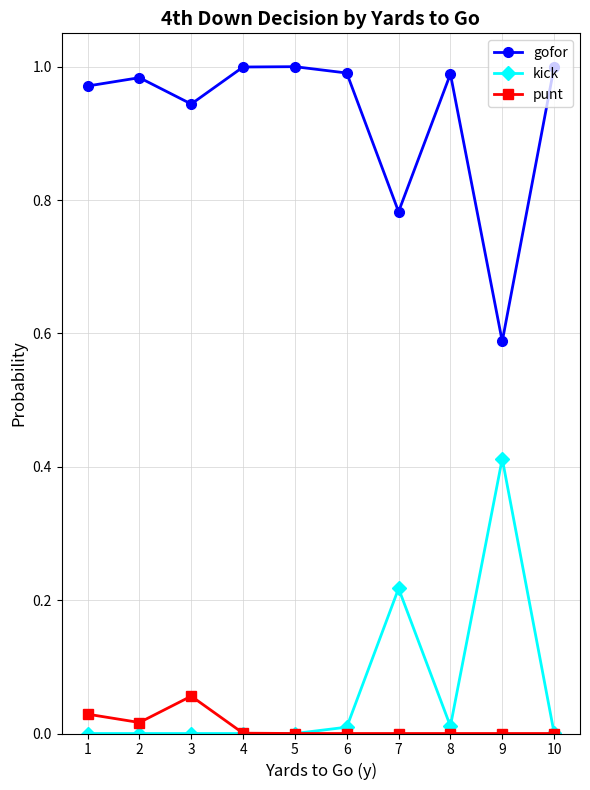

Which category has the lowest value in the gofor series?

9